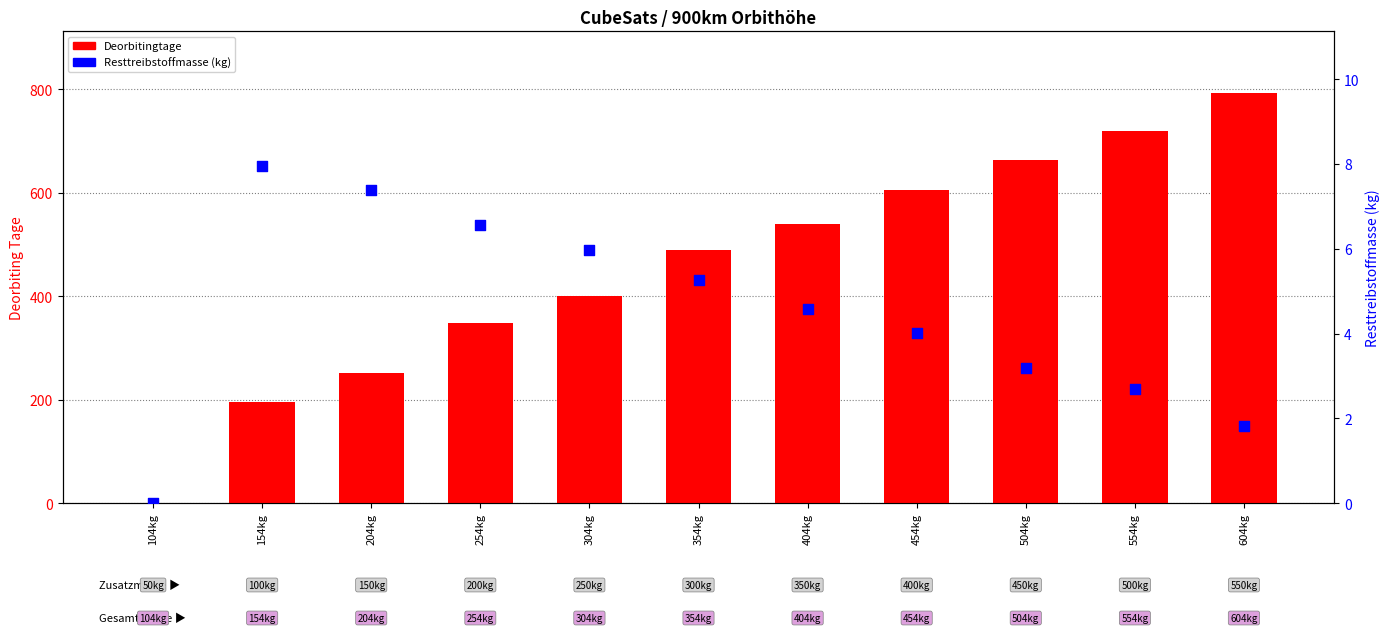

Which series contains the lowest Y value?

Deorbitingtage